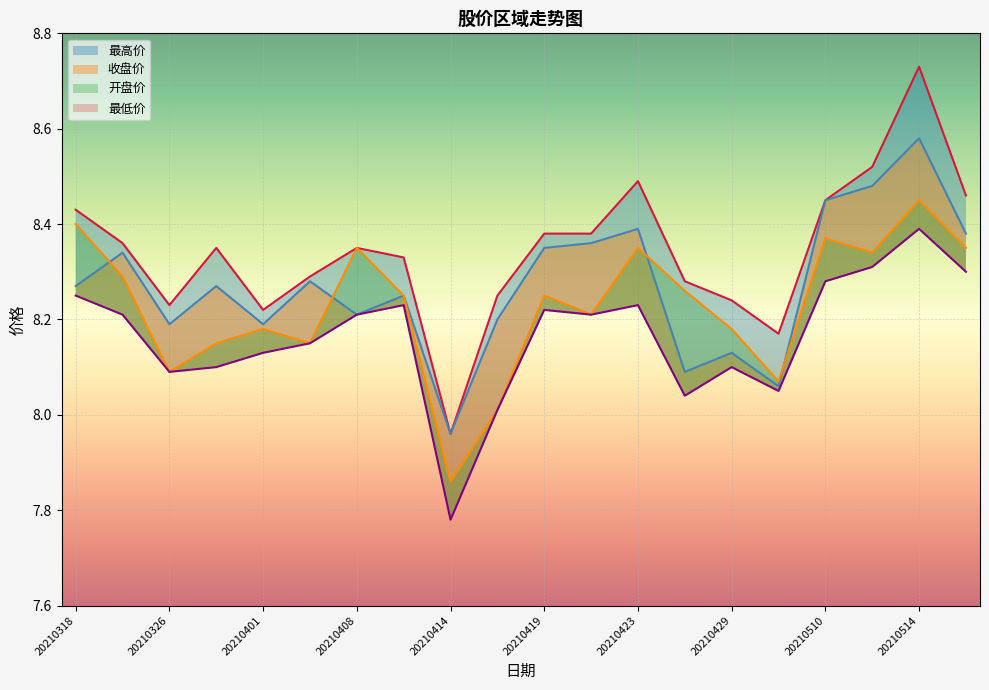

What is the difference between the second highest and minimum values in the 最低价 series?

0.5